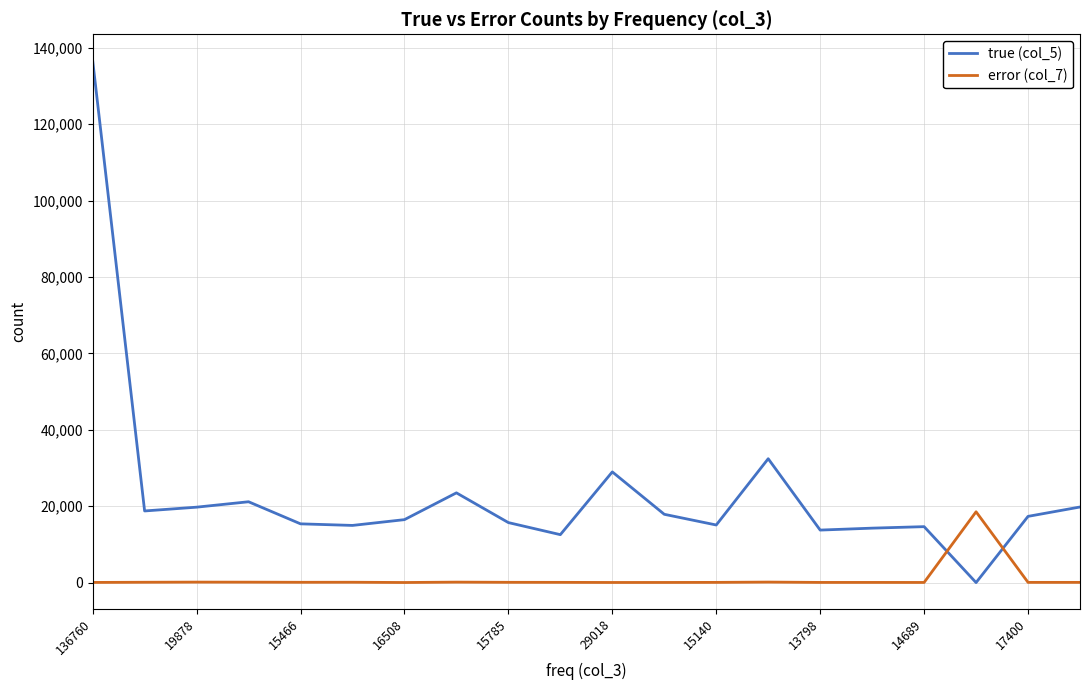

Rank the series by their average value, from lowest to highest.

error (col_7), true (col_5)